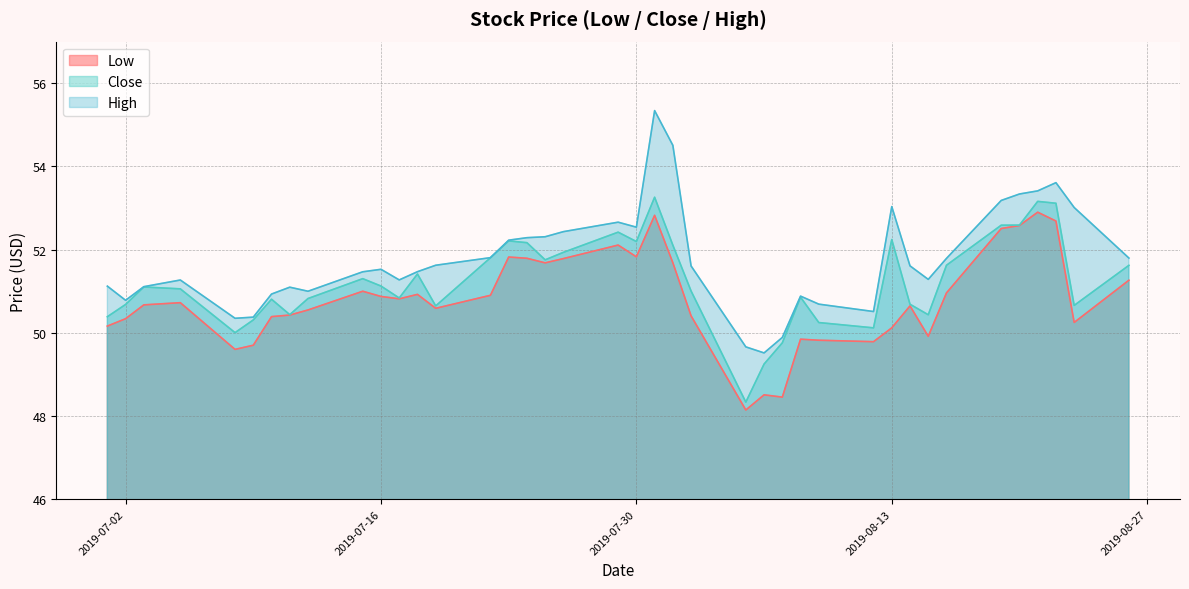

What is the value of the High point at the 15th from the left?

51.8